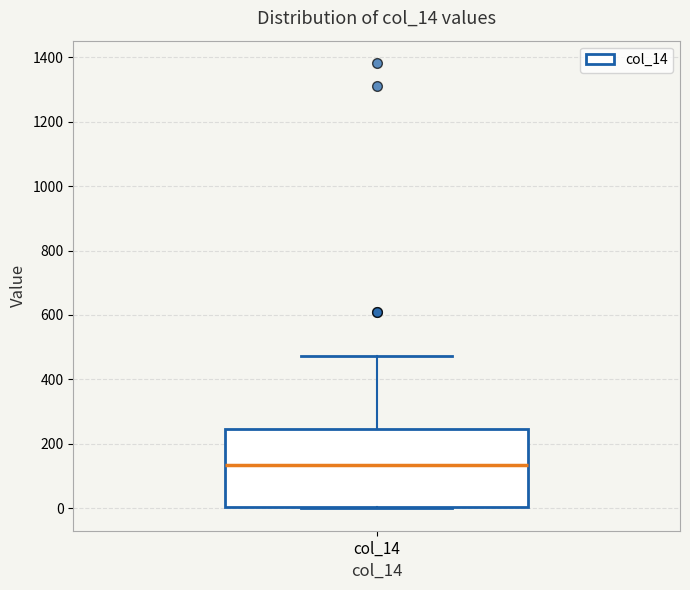

Where is the upper edge of the box for col_14 on the y-axis? The values are not printed on the chart, so give them approximately, as read against the axis.

240